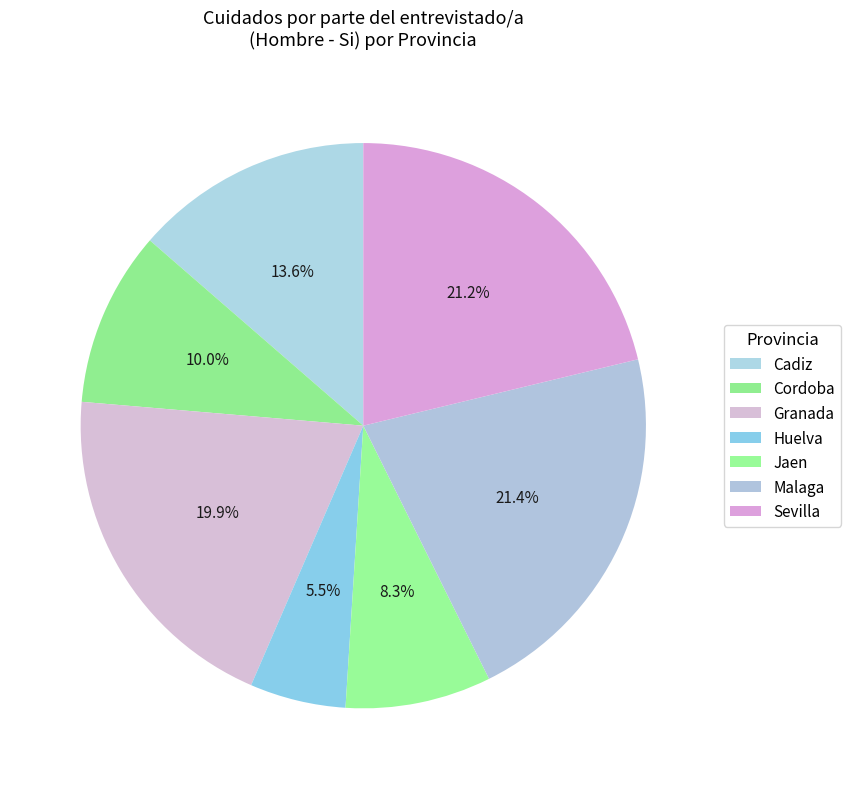

How many slices are in this pie chart?

7